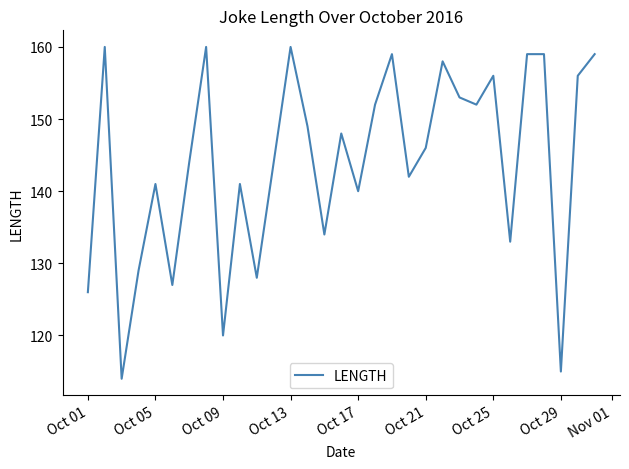

How many interior local valleys (lower than both neighbors) does the data have?

10